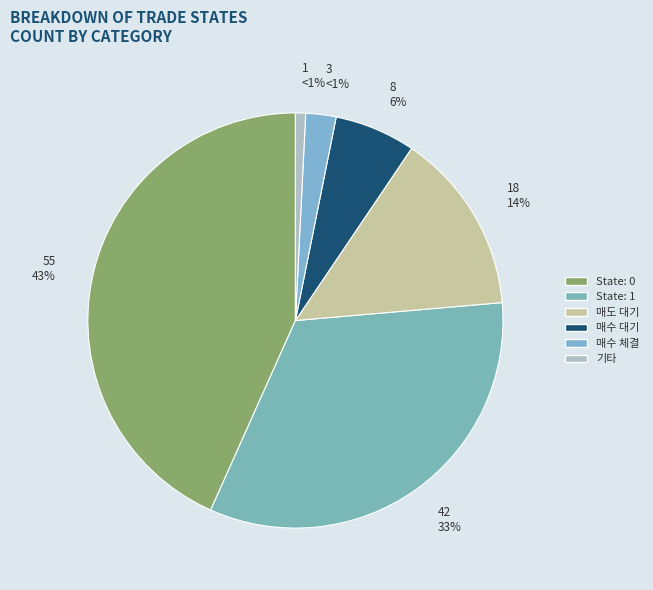

How many segments does this pie chart have?

6